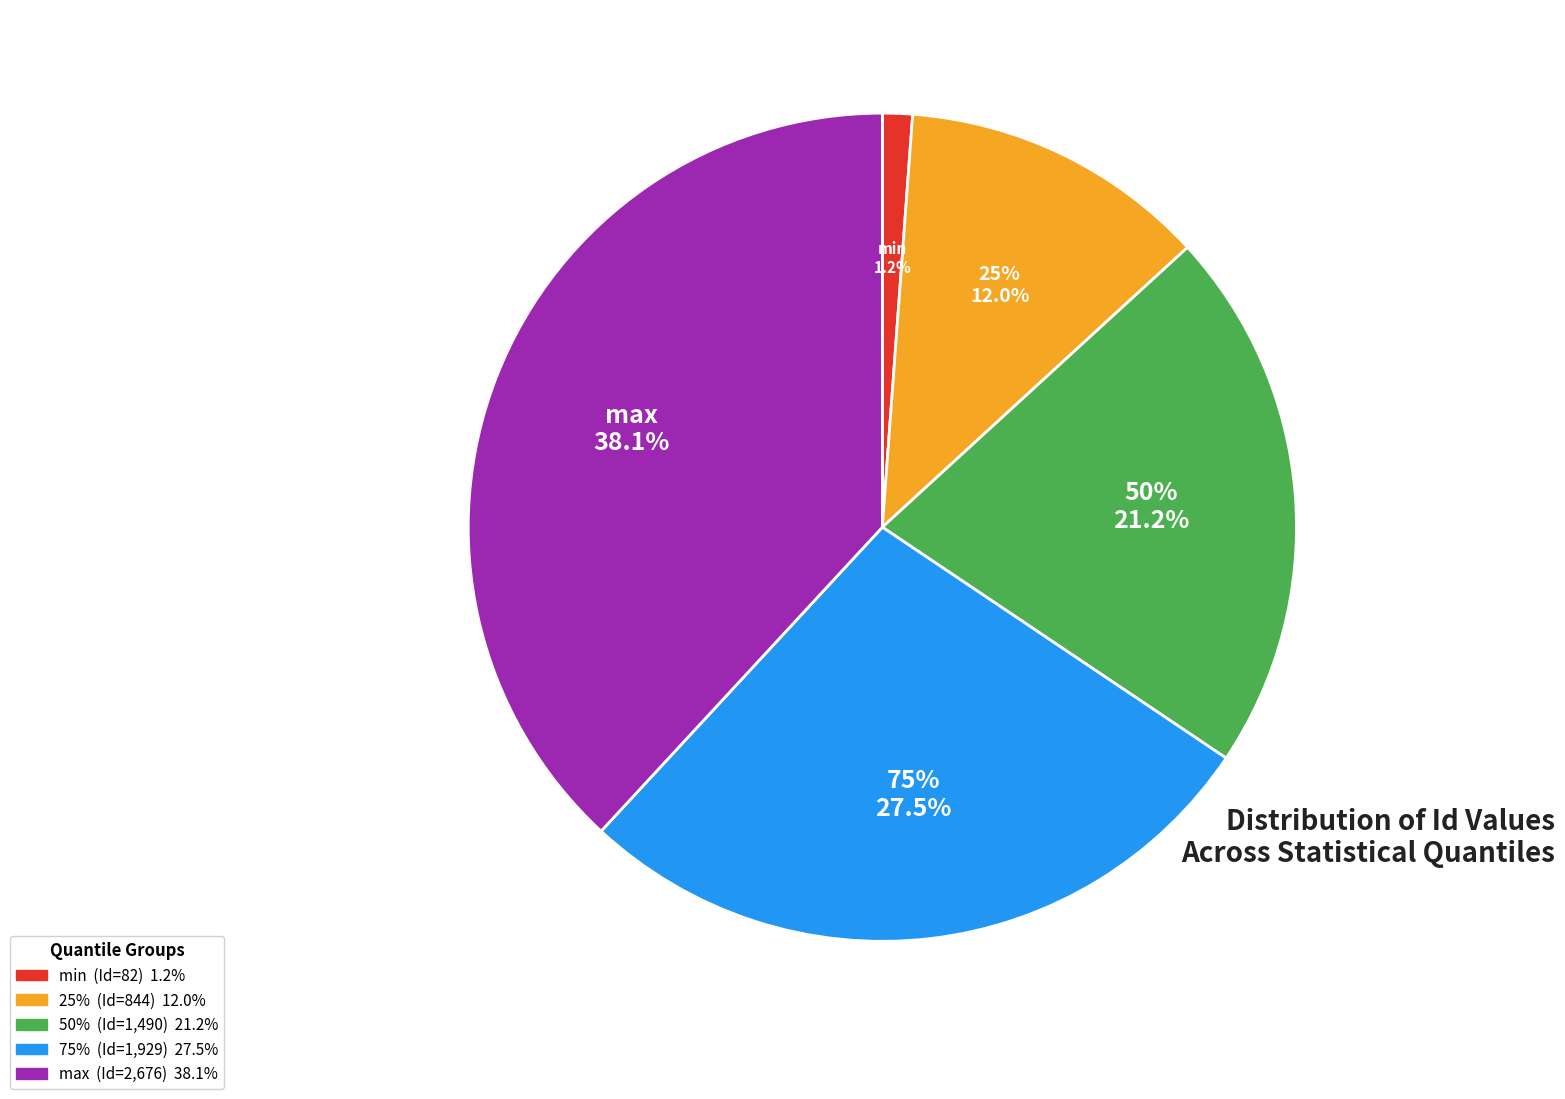

True or false: max accounts for 38% of the total.

True